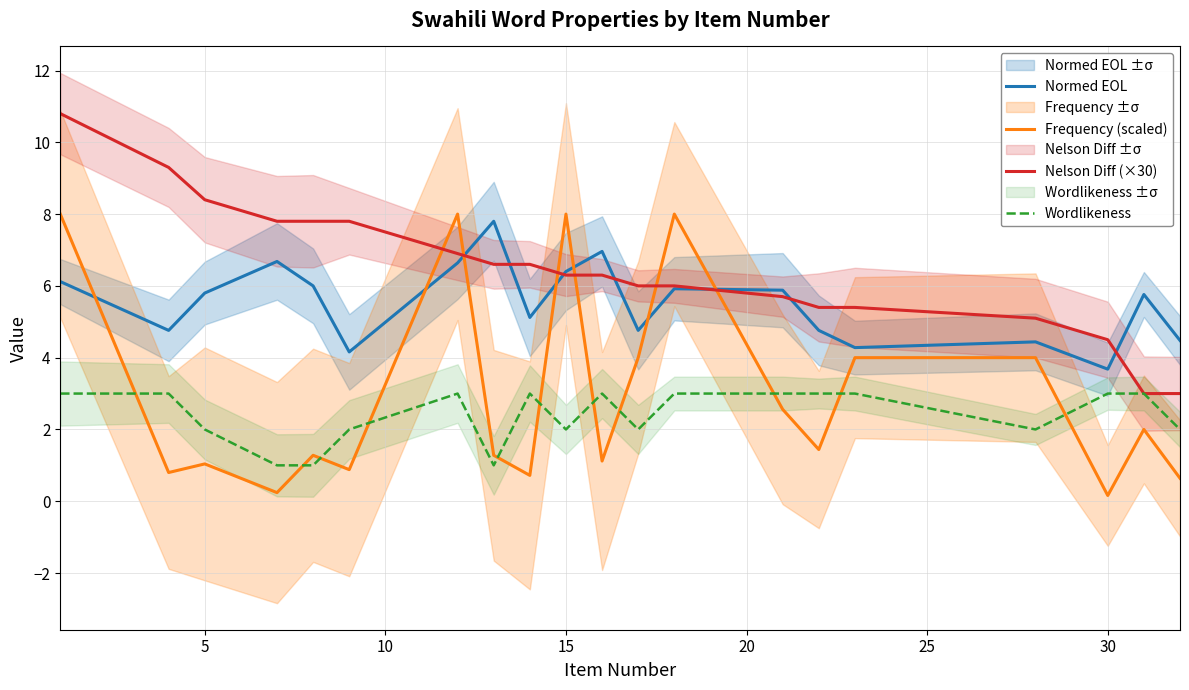

Is this an area chart (filled region under the line)?

No